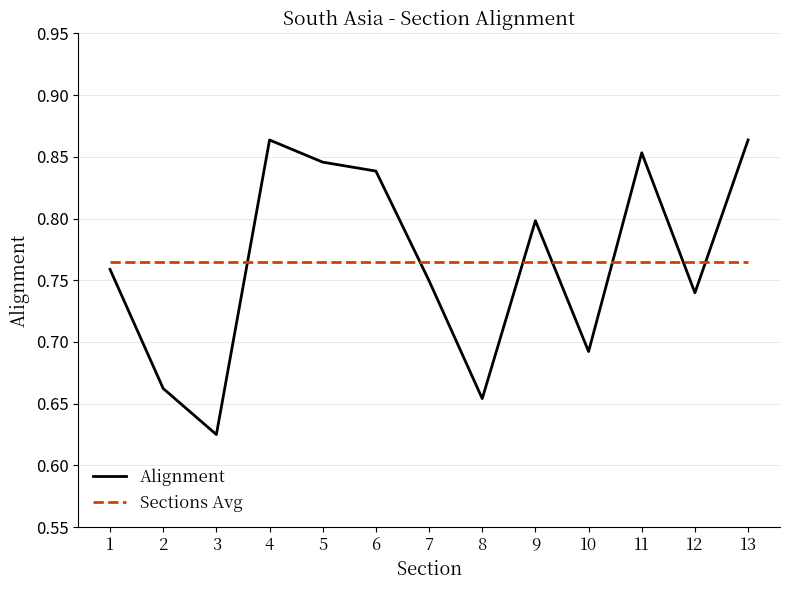

How many intersections are there between Sections Avg and Alignment?

7